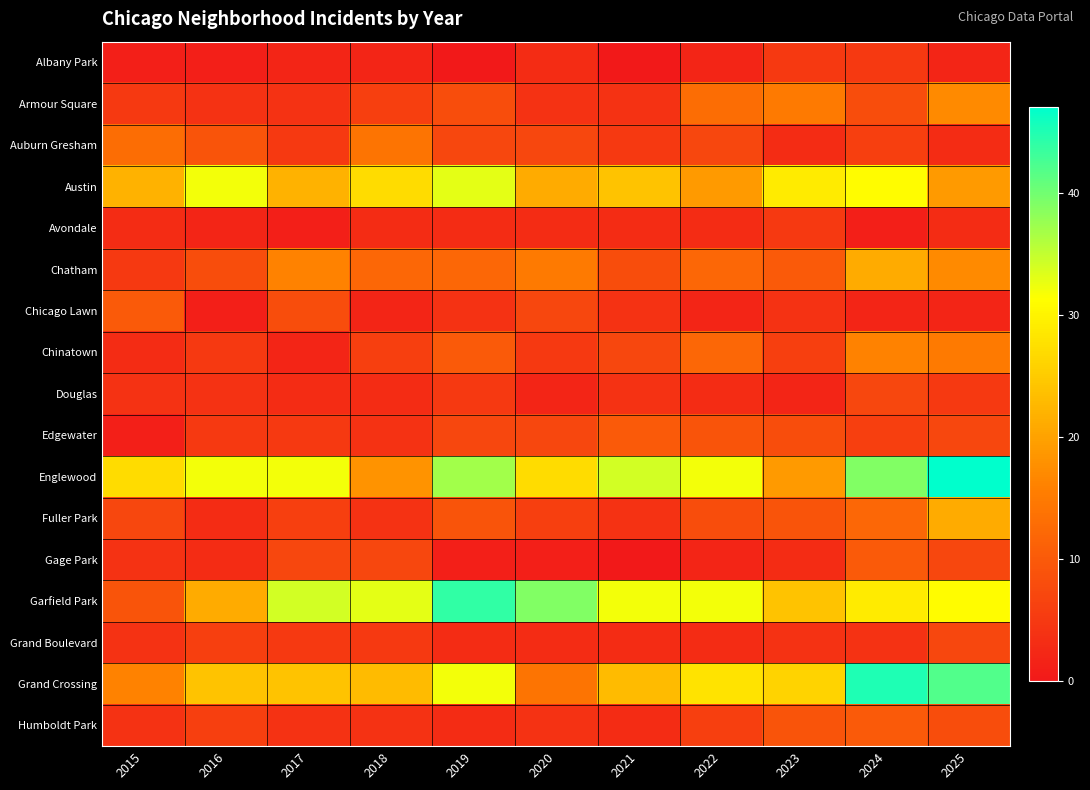

Which has a higher value, 2021 or 2020?

2020